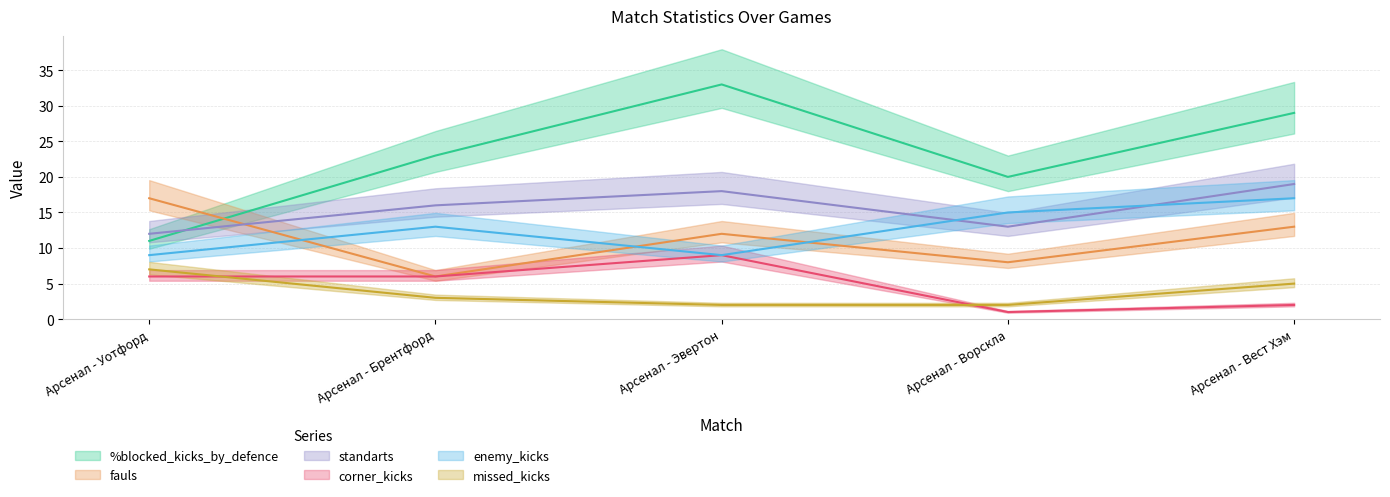

What is the sum of the %blocked_kicks_by_defence values at Арсенал - Эвертон and Арсенал - Ворскла?

53